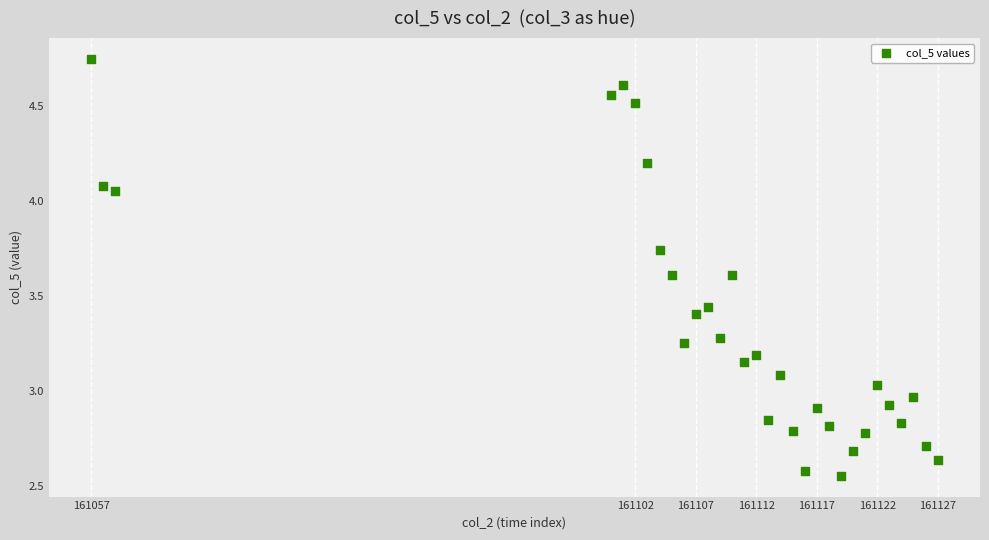

What is the range of Y values (max minus min)?

2.2